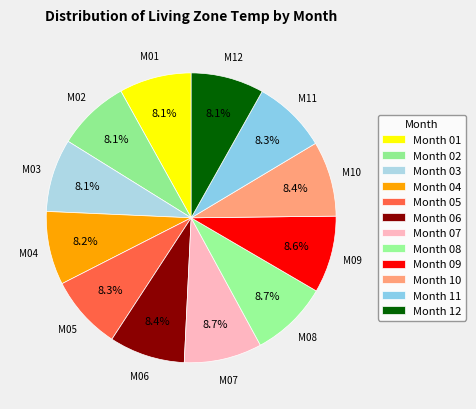

How many slices are in this pie chart?

12